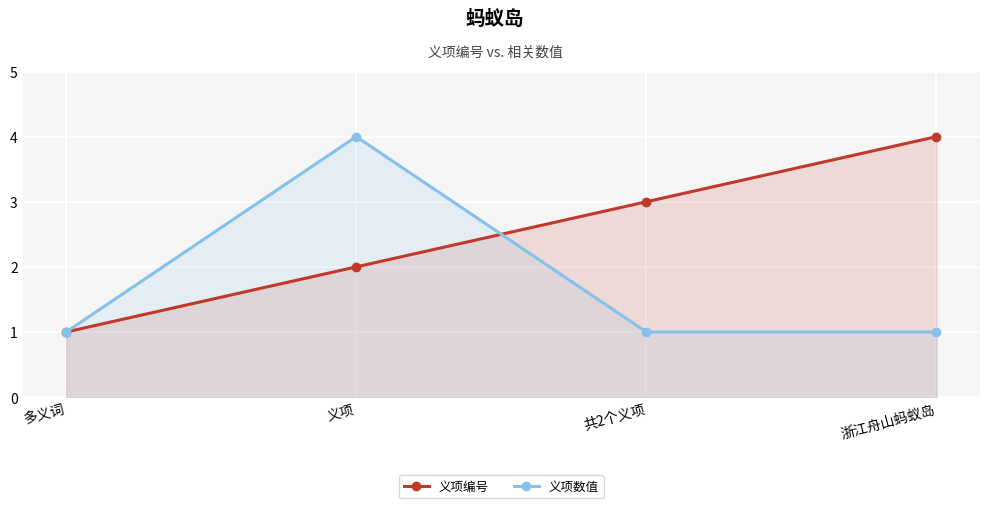

Count the number of categories in the chart.

4